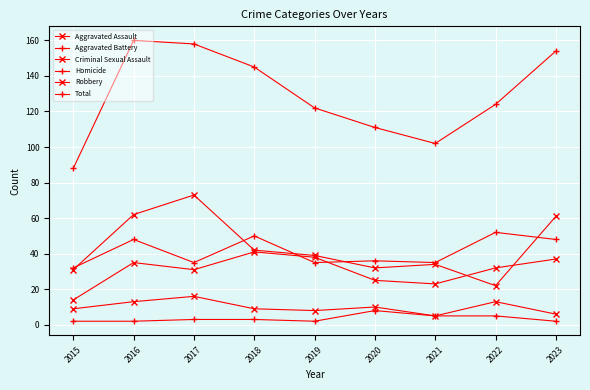

What is the sum of the Criminal Sexual Assault values at 2019 and 2022?

21